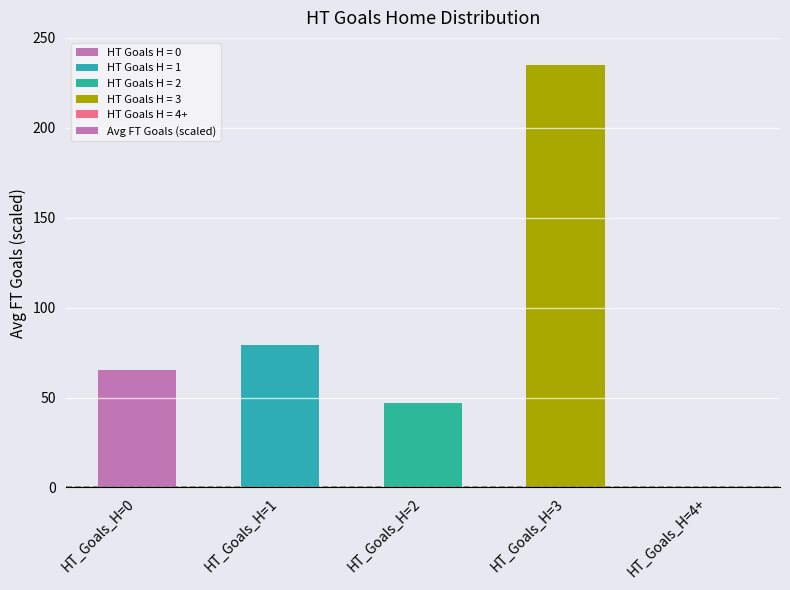

Which has a higher value, HT_Goals_H=0 or HT_Goals_H=3?

HT_Goals_H=3